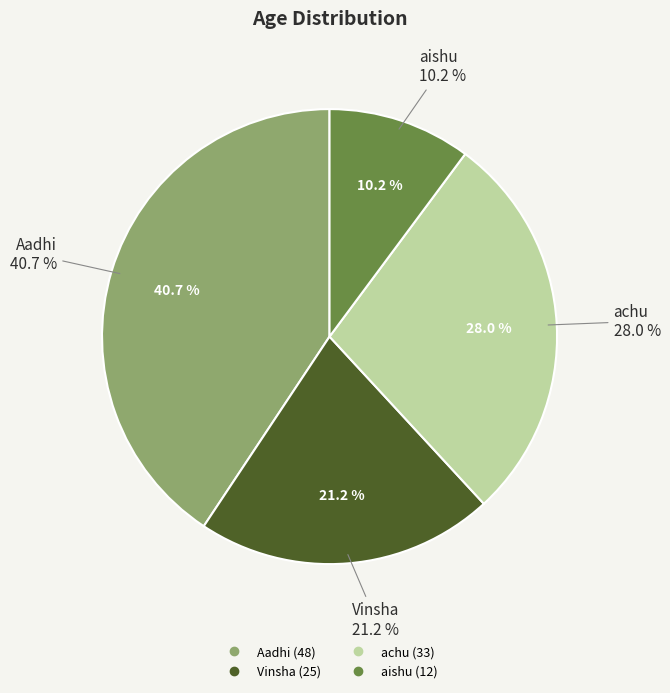

Is the sum of achu and Aadhi greater than half?

Yes